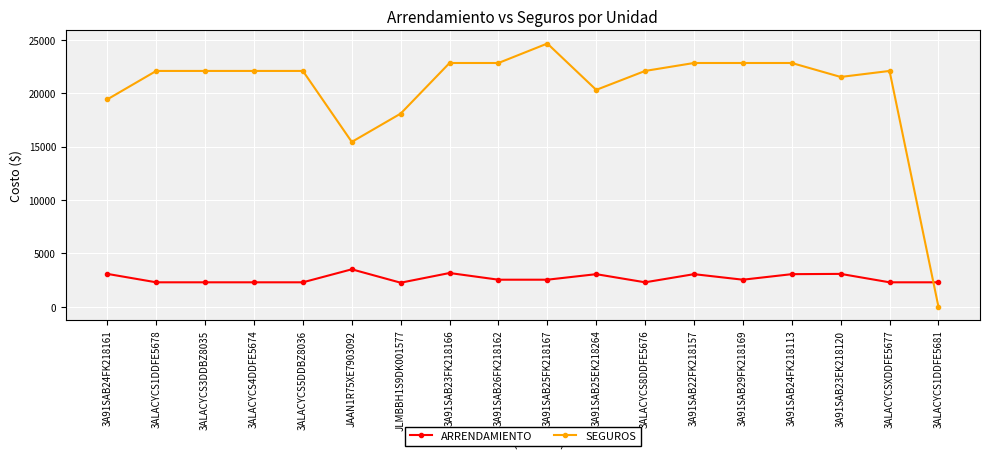

Which series has the largest range (max minus min)?

SEGUROS